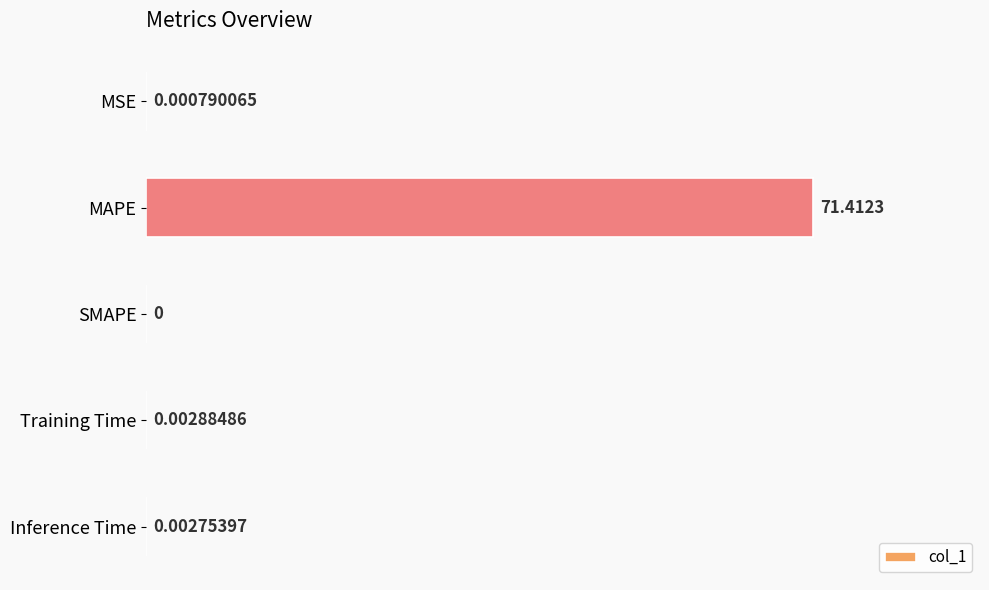

Which category has the highest value across all series?

MAPE